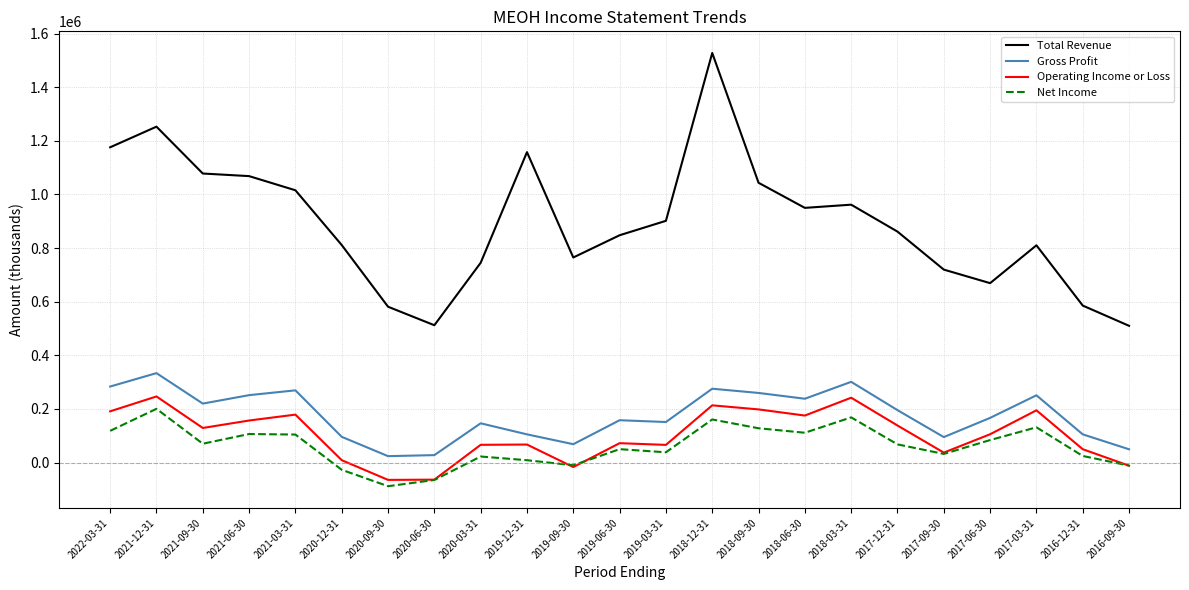

What are all the series names shown in the legend?

Total Revenue, Gross Profit, Operating Income or Loss, Net Income